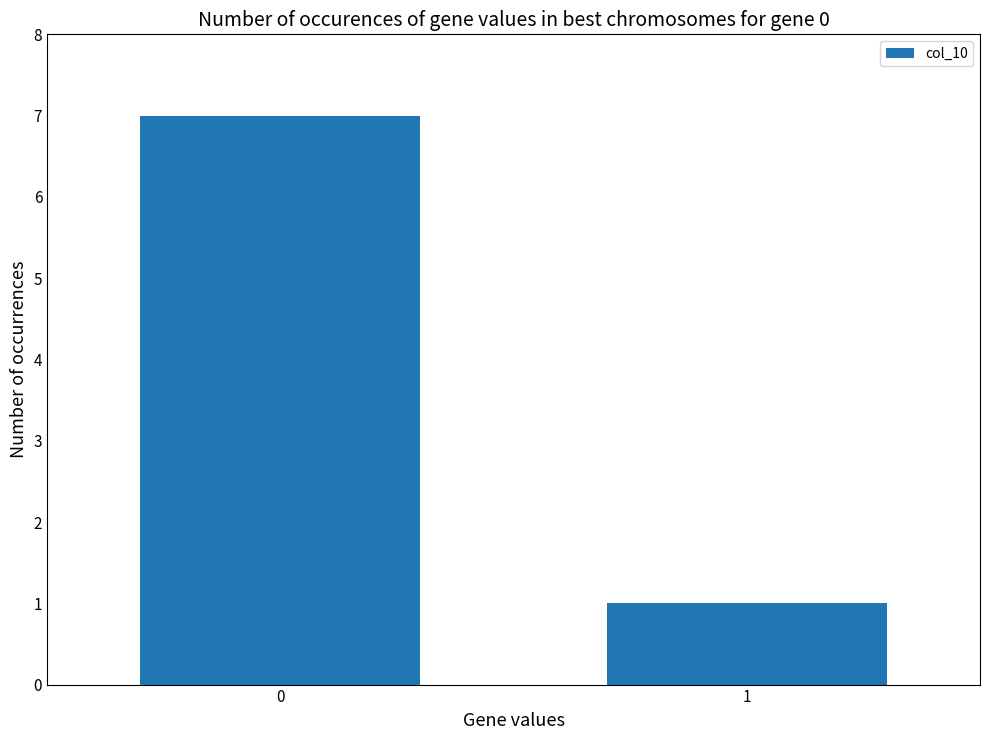

What is the value of the 1st bar from the left?

7